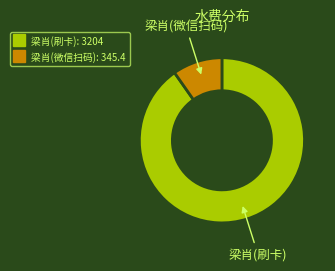

Combined, do 梁肖(刷卡) and 梁肖(微信扫码) account for over 50%?

Yes